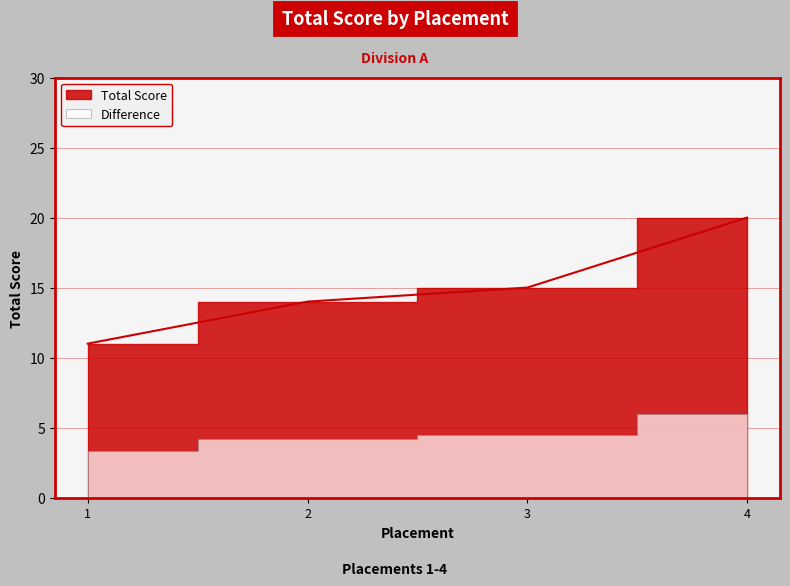

Which category has the lowest value across all series?

1